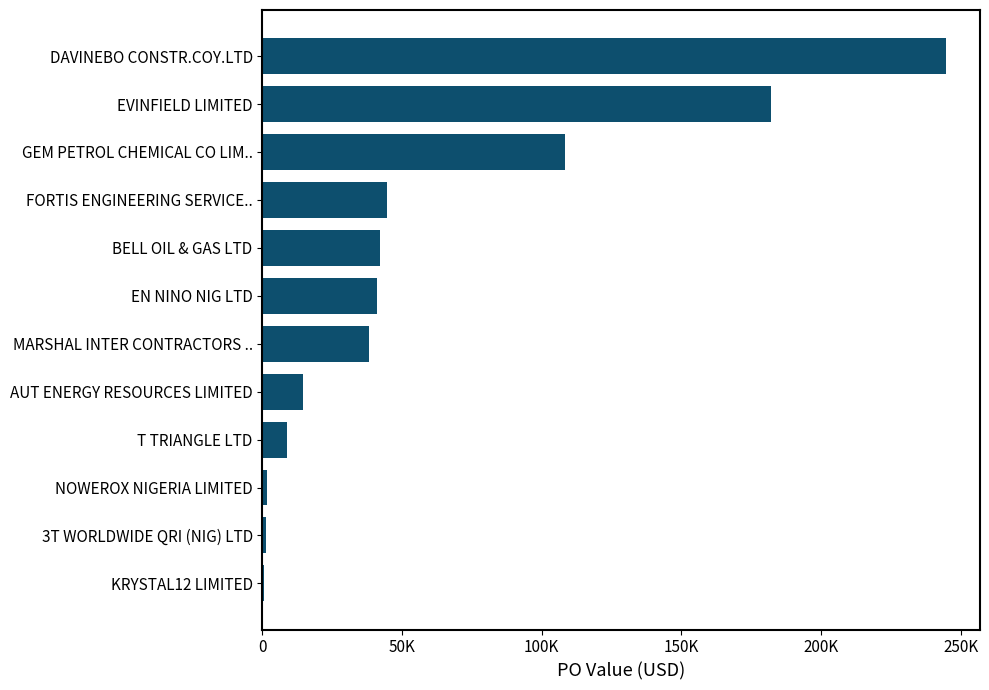

Are the bars horizontal?

Yes